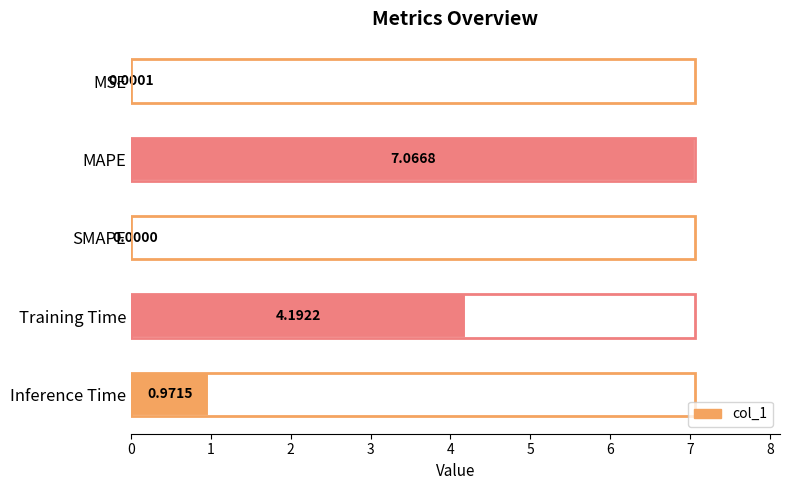

Which label corresponds to the largest value in the chart?

MAPE